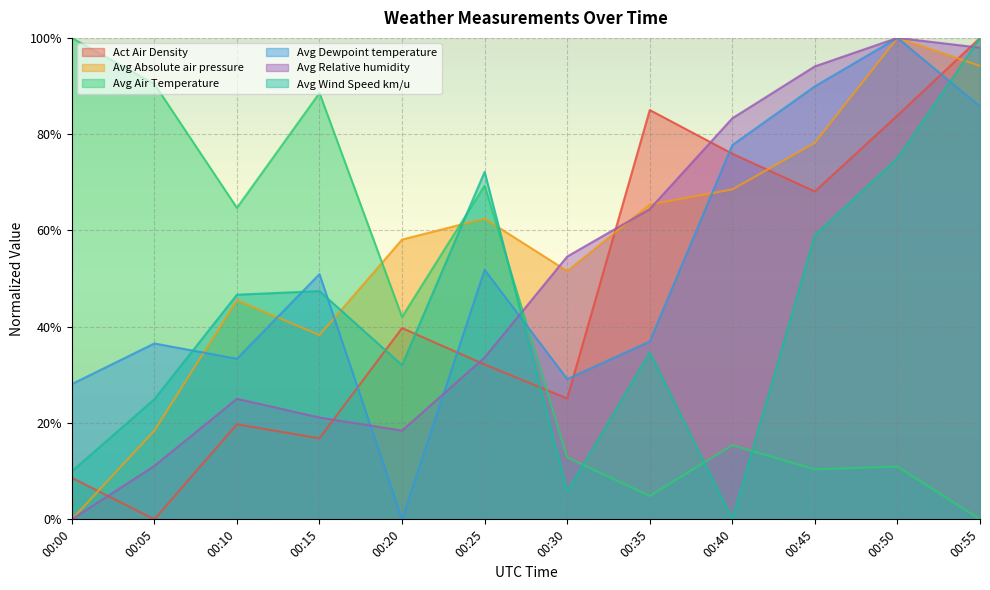

The Avg Air Temperature series shows 0.7 at 00:25. True or false?

True